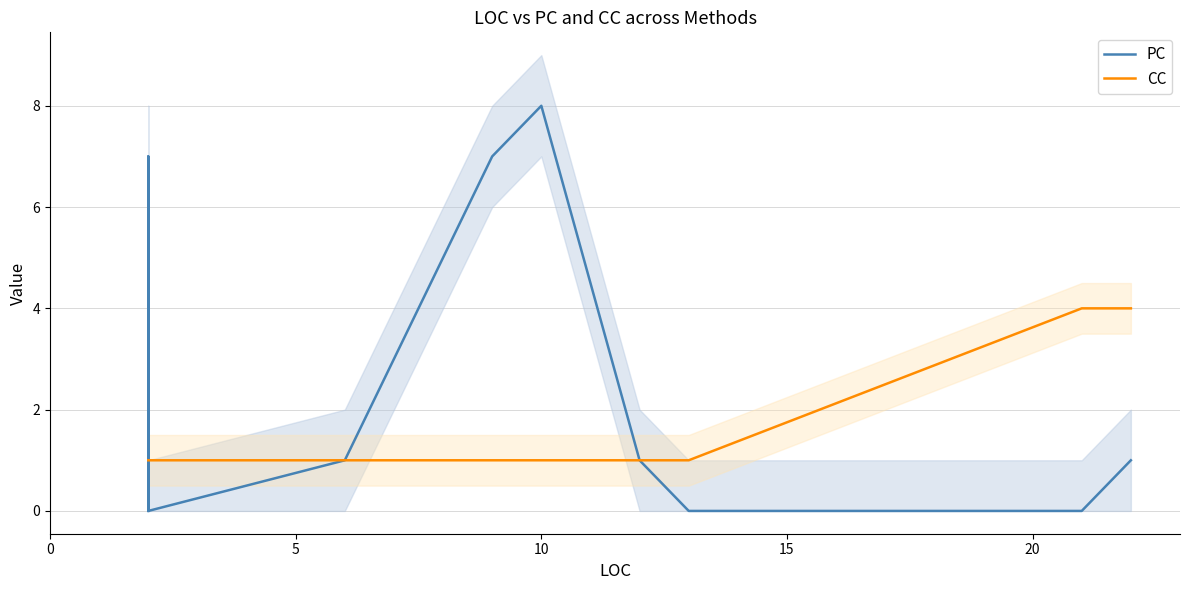

After their last crossing, which series has the higher values: PC or CC?

CC